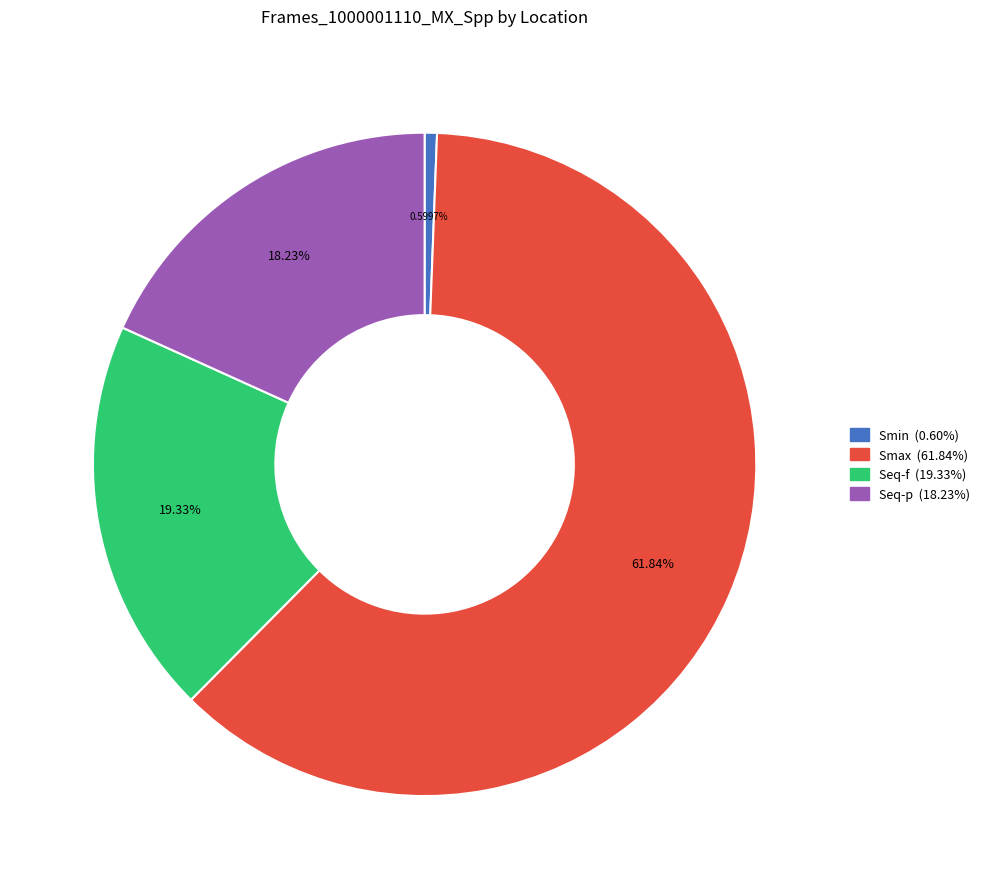

To the nearest percent, what percentage of the pie is Seq-f?

19%